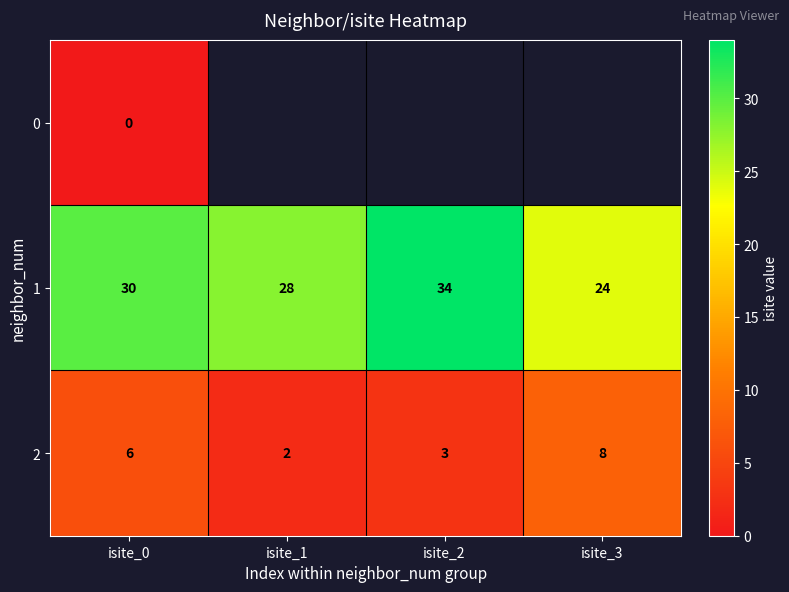

What is the spread (max minus min) of values at isite_0?

30